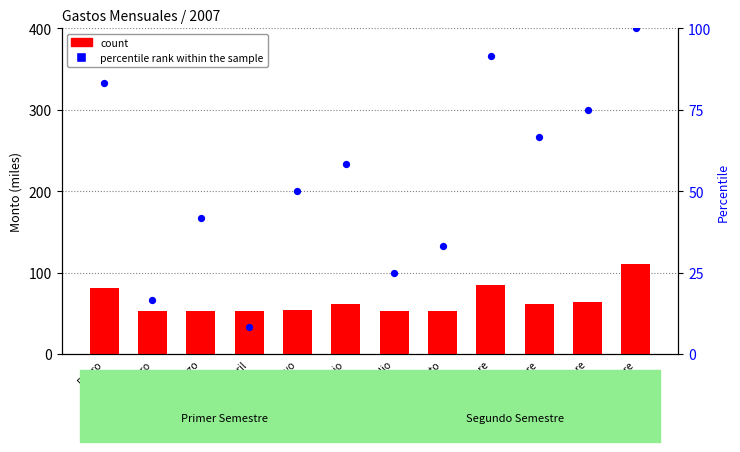

What are all the series names shown in the legend?

count, percentile rank within the sample